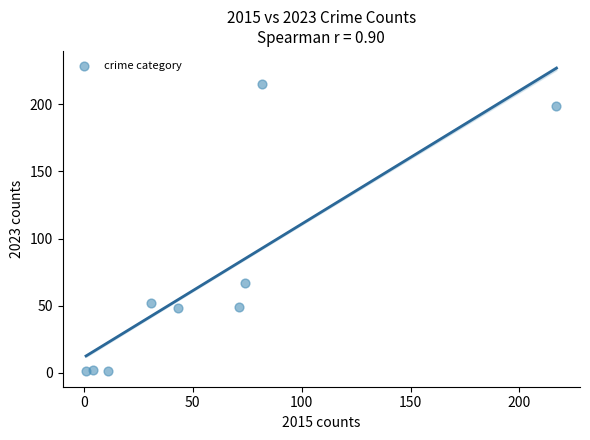

What is the average X value?

59